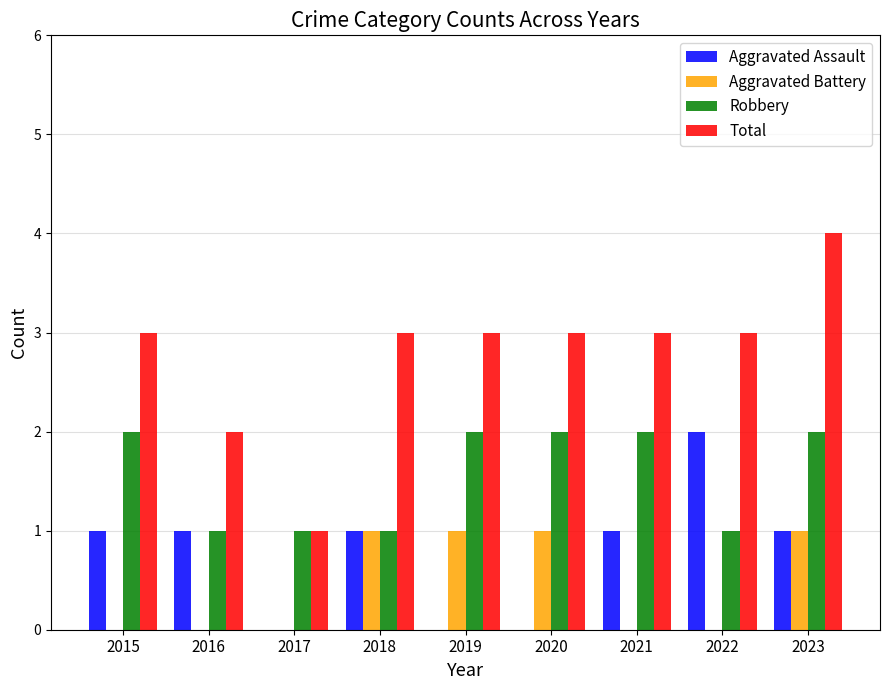

The value of Robbery at 2022 is 2. True or false?

False